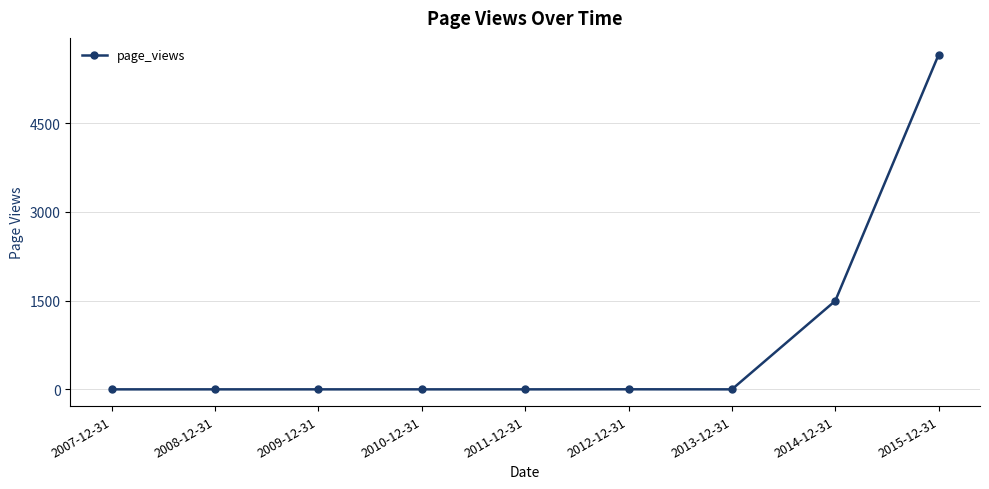

Between 2009-12-31 and 2015-12-31, which is larger?

2015-12-31